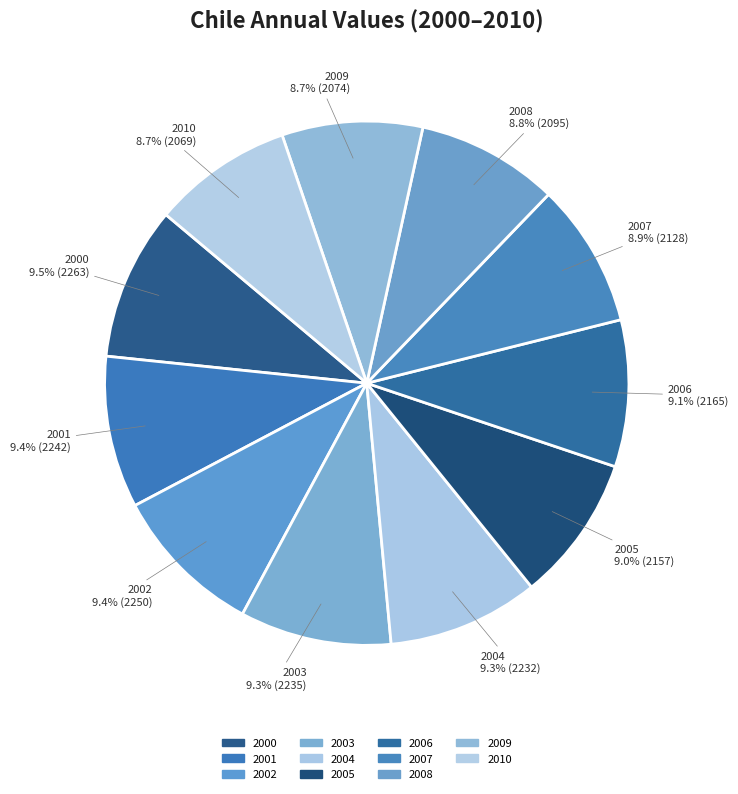

What is the smallest slice in the pie chart?

2010